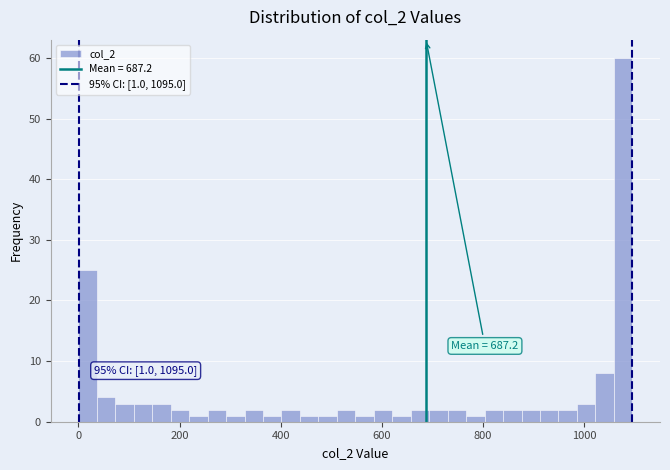

Around what value on the x-axis is the tallest bar? Give the approximate position of its centre, as read against the axis.

1080